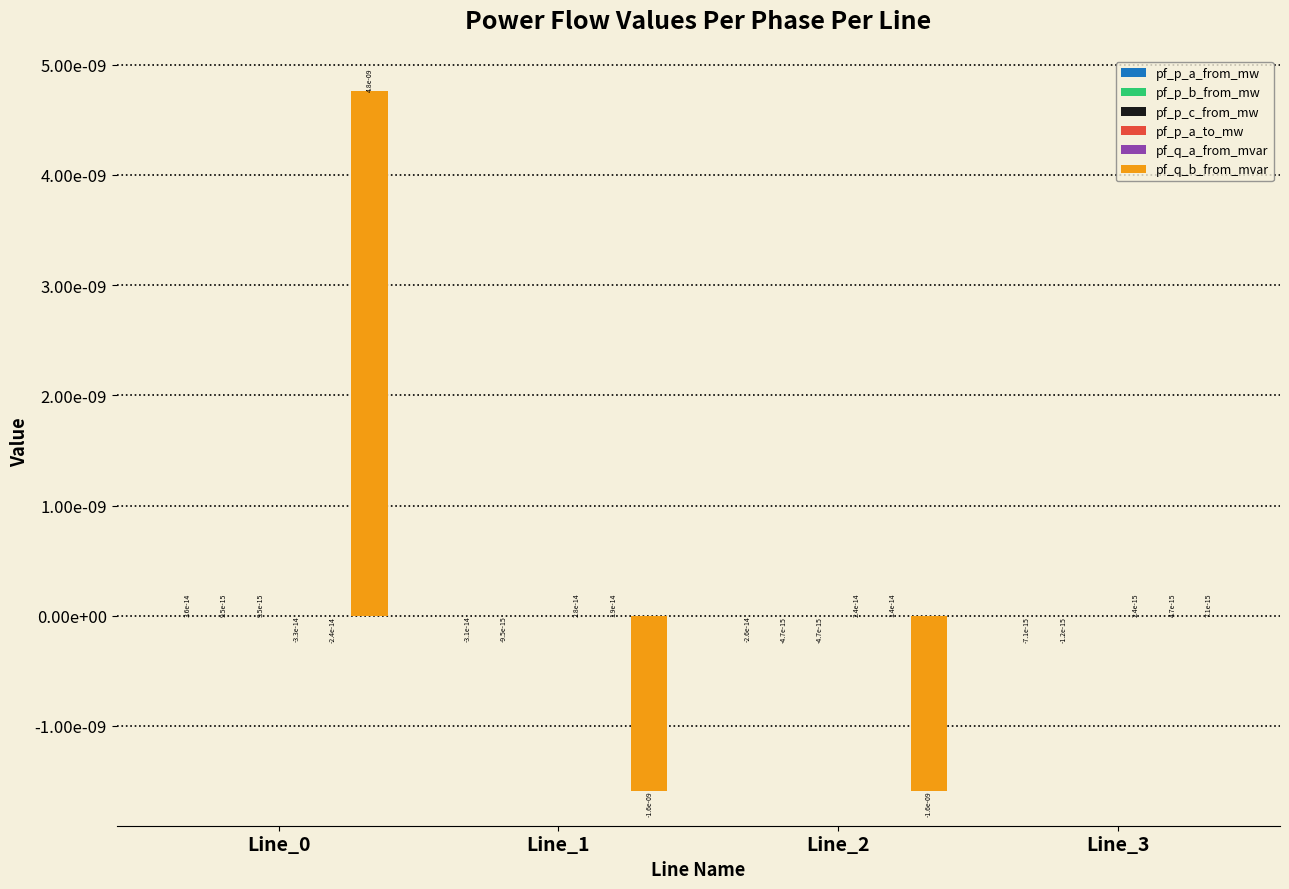

How many distinct data groups are displayed?

6